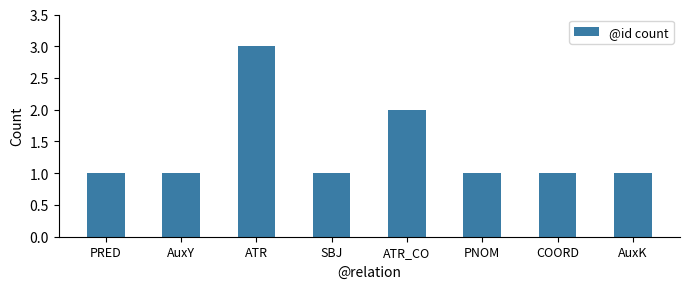

What is the label of the 5th bar from the left?

ATR_CO